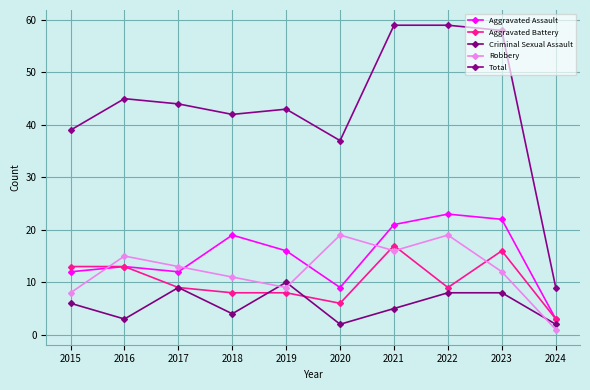

What is the difference between the Robbery values at 2019 and 2017?

4